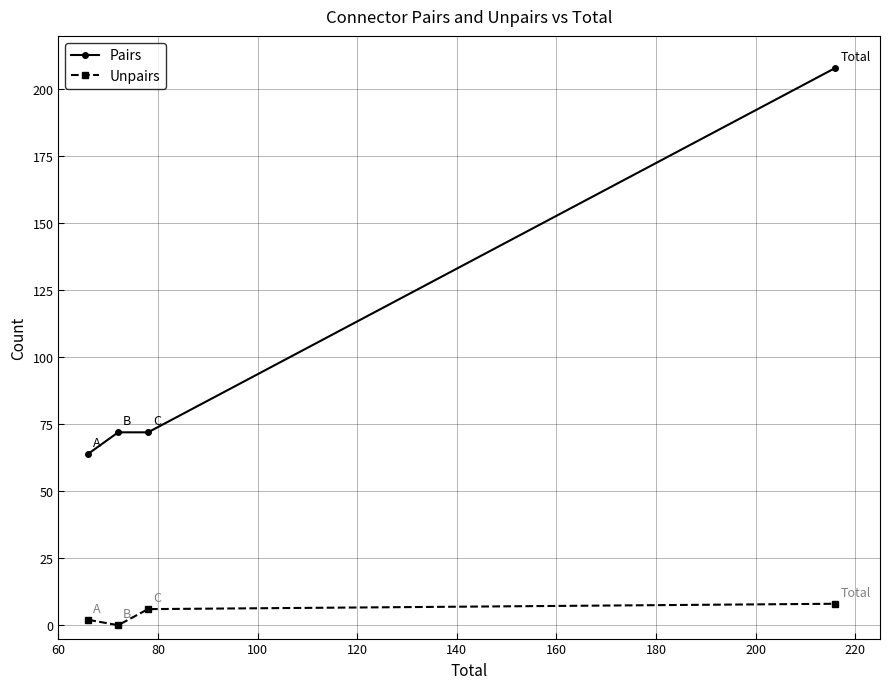

What is the value of the Unpairs point at the 3rd from the left?

6